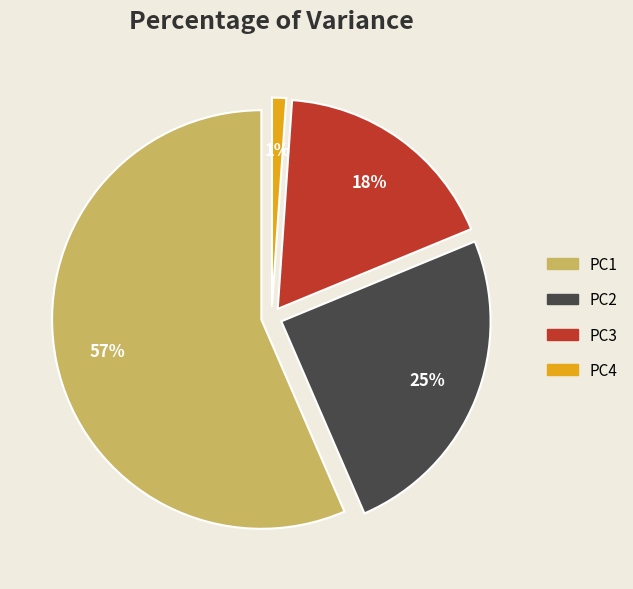

To the nearest percent, what portion does PC1 represent?

57%